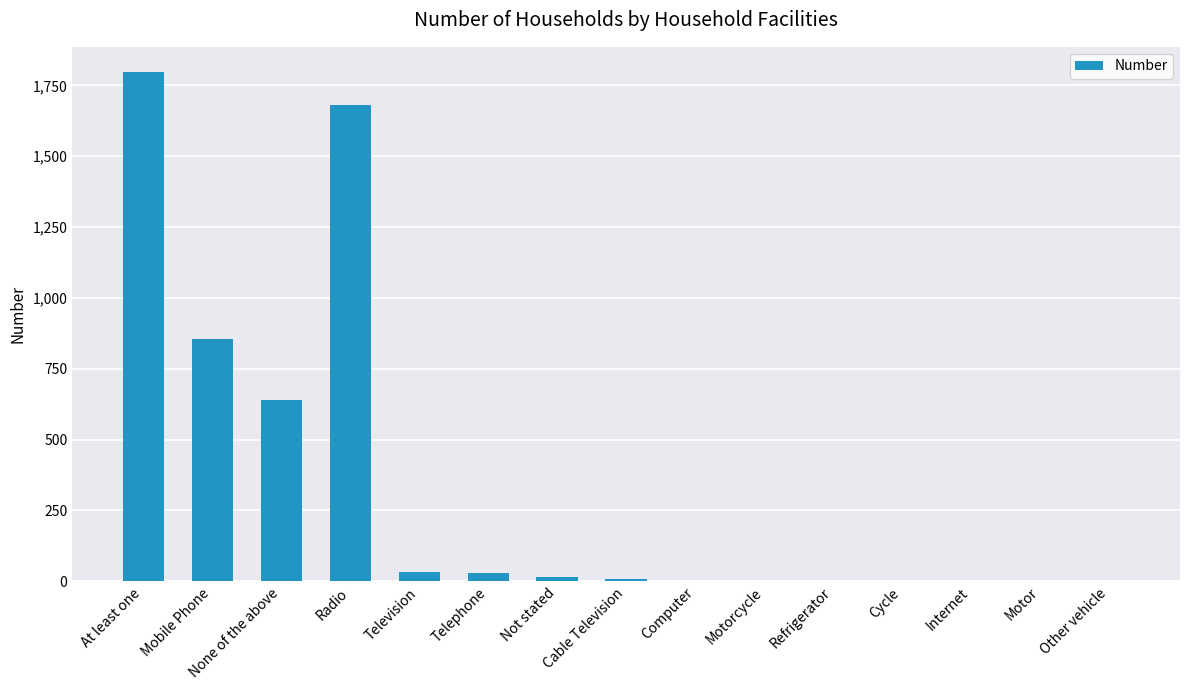

Where is the data nearest to the value 898?

Mobile Phone